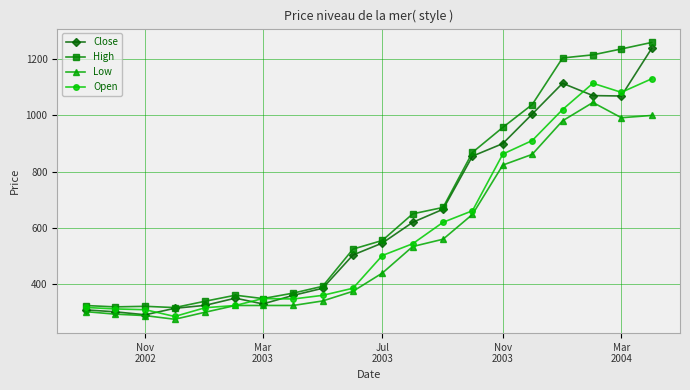

What is the value of the Open point at the 2nd from the left?

312.8